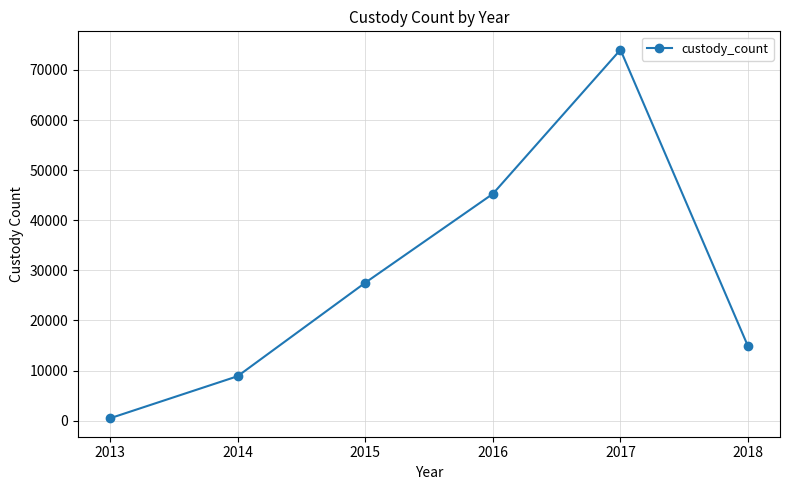

Reading left to right, what are all the values shown in this chart?

469	8864	27515	45256	74020	14803